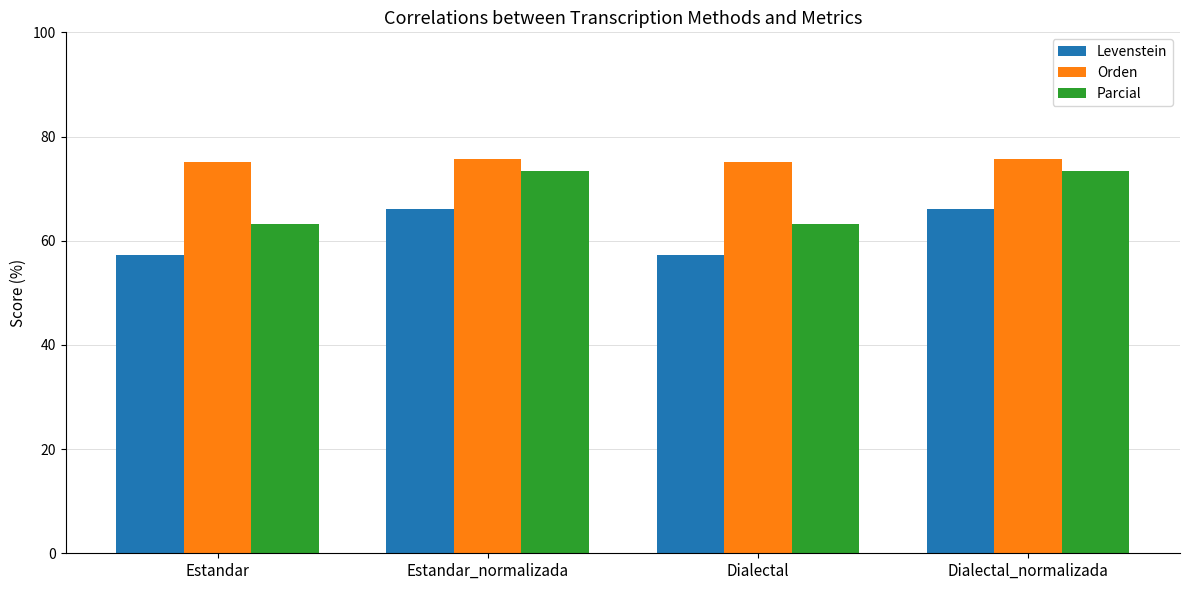

What is the label of the 3rd bar from the right?

Estandar_normalizada